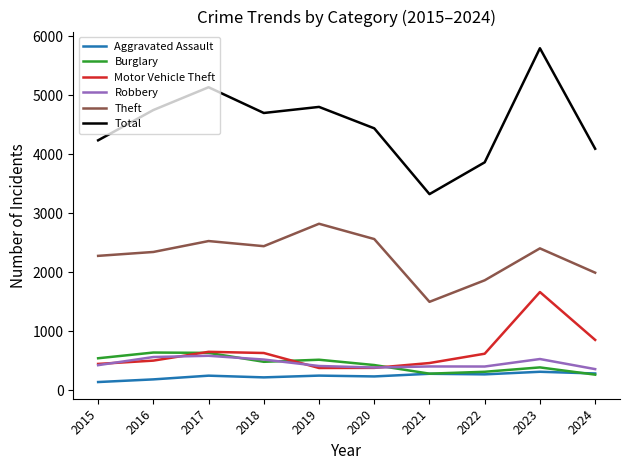

The value of Burglary at 2022 is 313. True or false?

True